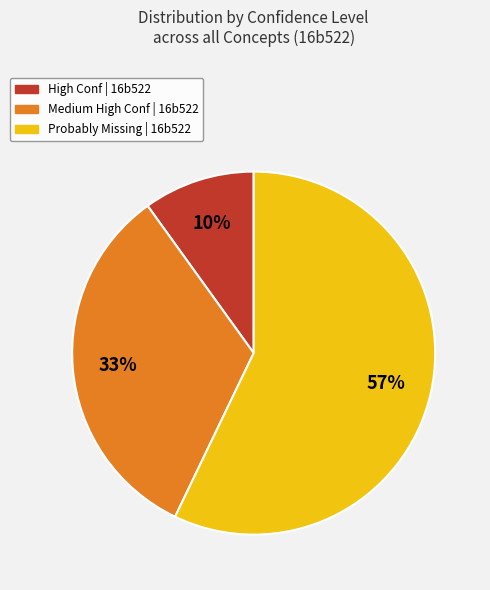

To the nearest percent, what is the average slice percentage?

33%